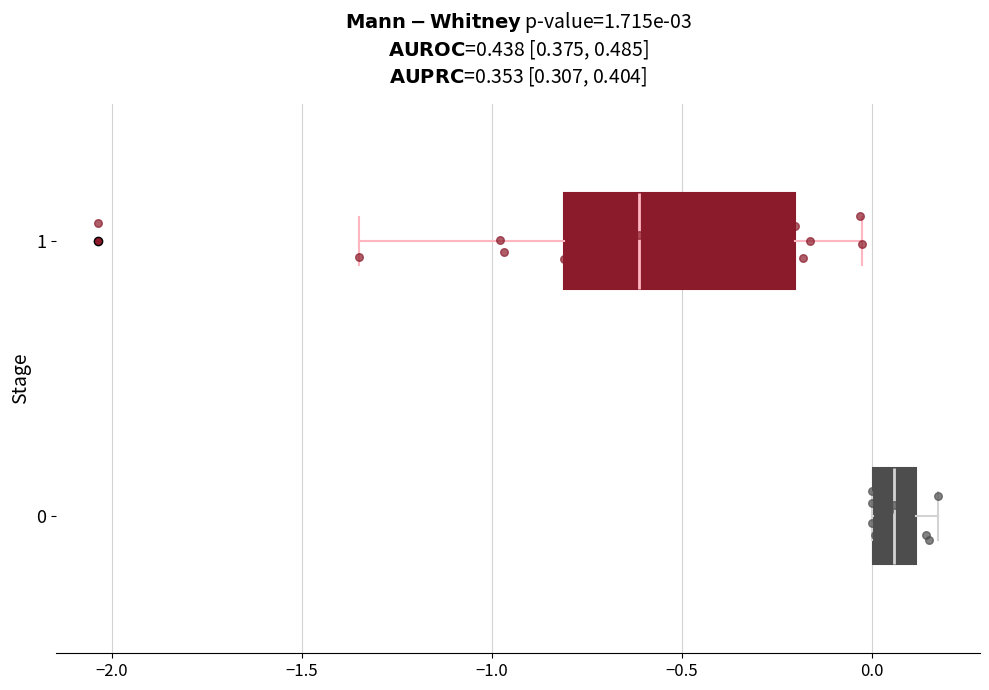

Reading bottom to top, read every box against the x-axis: the position of its median line, the range the box covers, and the ends of its whiskers. The values are not printed on the chart, so give them approximately, as read against the axis.

0: median 0.05, box 0.00 to 0.10, whiskers 0.00 to 0.20
1: median -0.60, box -0.80 to -0.20, whiskers -1.35 to 0.00